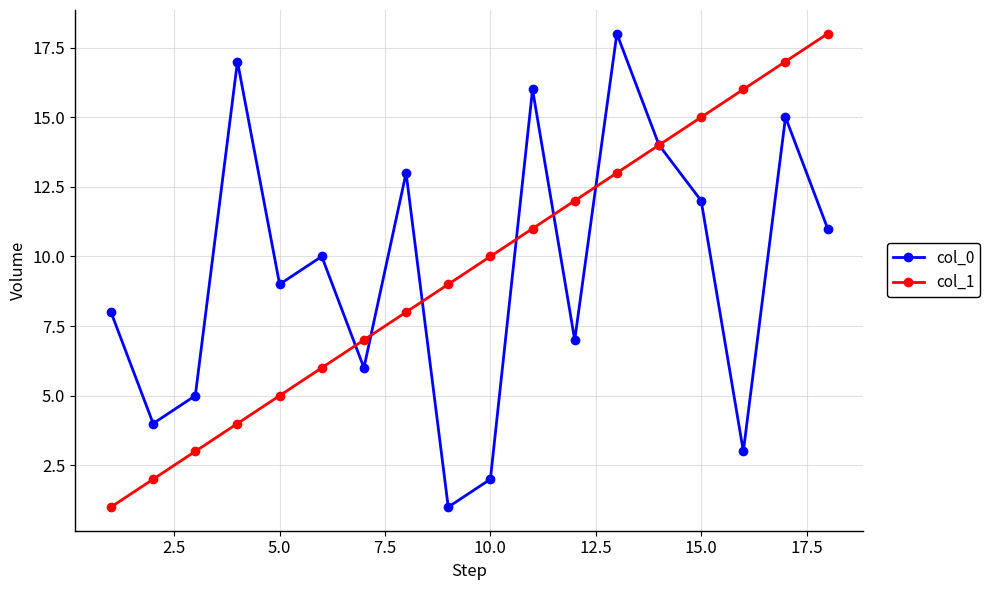

How many interior local valleys does the col_0 series have?

6